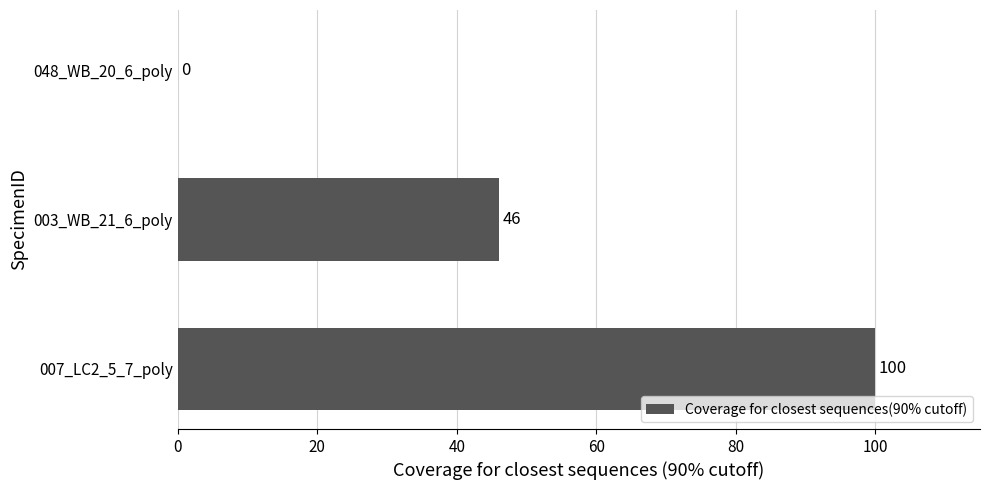

Reading bottom to top, extract all data points from this chart.

007_LC2_5_7_poly=100	003_WB_21_6_poly=46	048_WB_20_6_poly=0